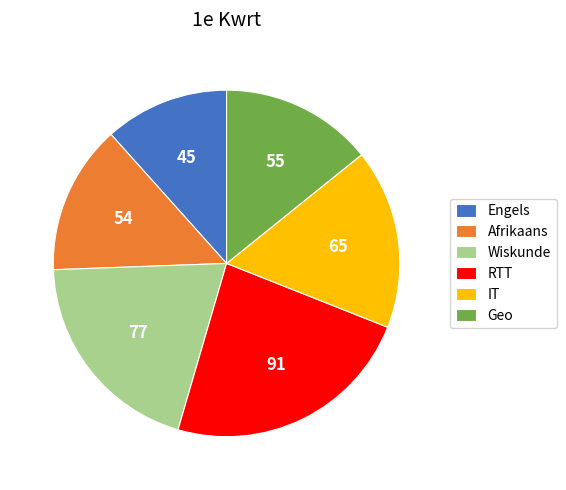

What is the ratio of the value at Geo to the value at IT?

0.8